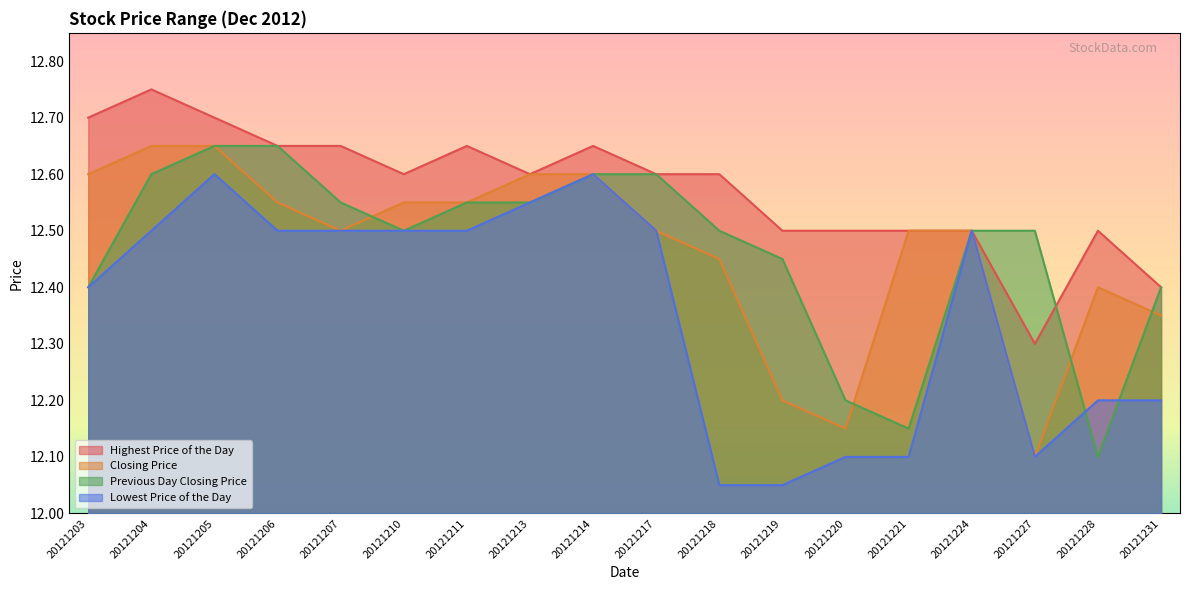

True or false: Highest Price of the Day and Lowest Price of the Day cross at least once.

False